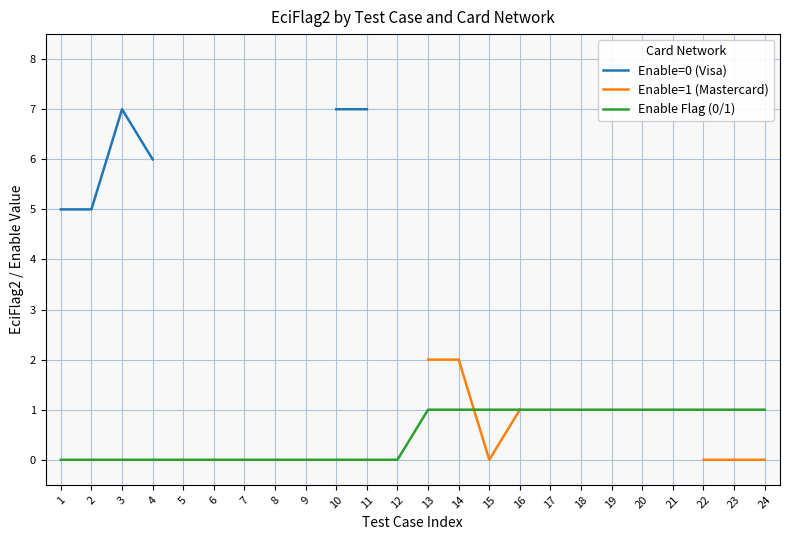

What is the average value of the Enable=0 (Visa) series?

6